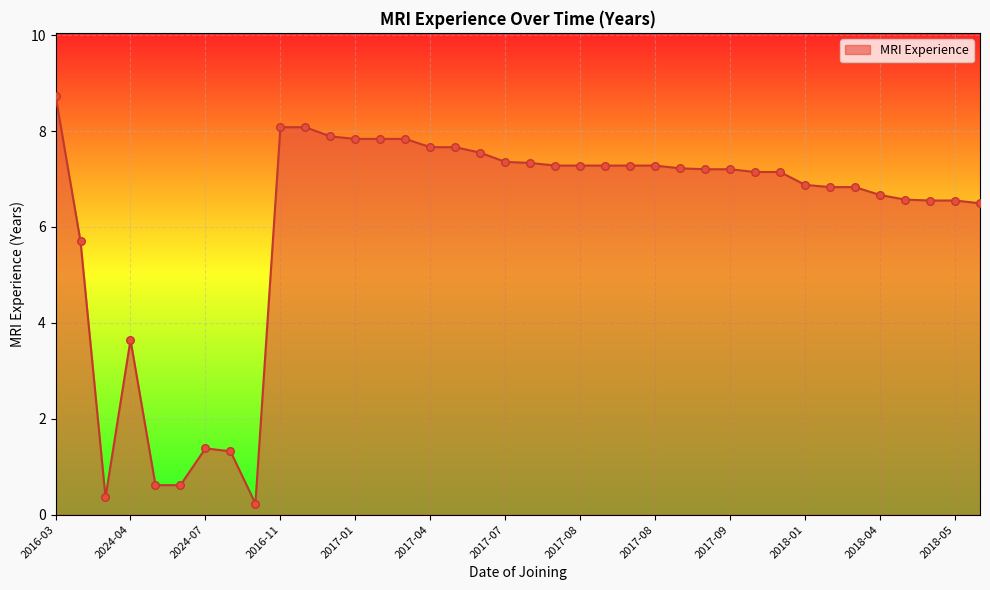

What is the difference between the maximum and minimum values?

8.5